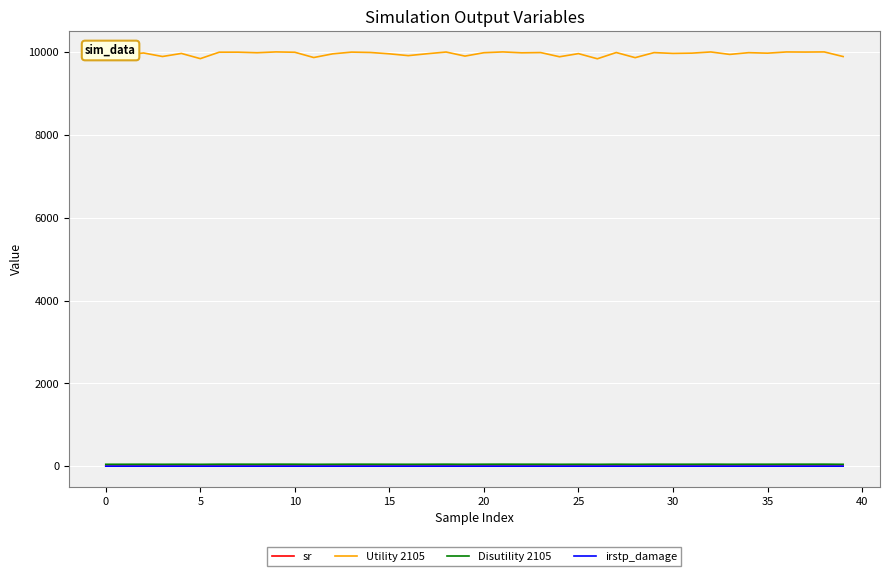

What is the average value of the sr series?

0.2